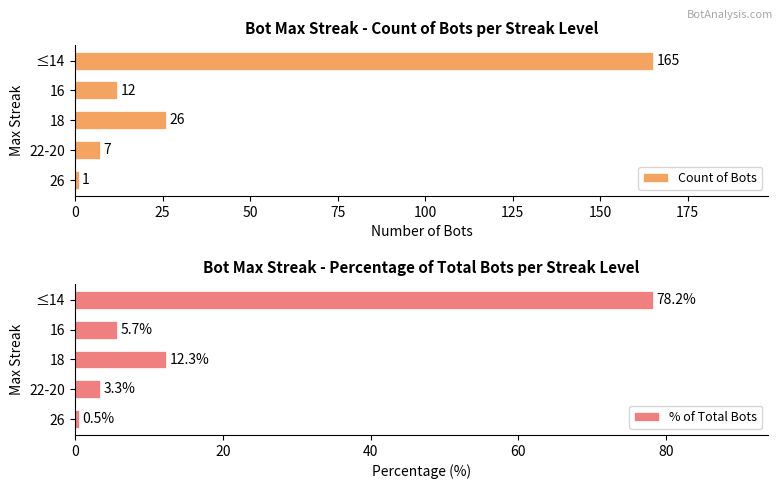

What is the maximum value for % of Total Bots?

78.2